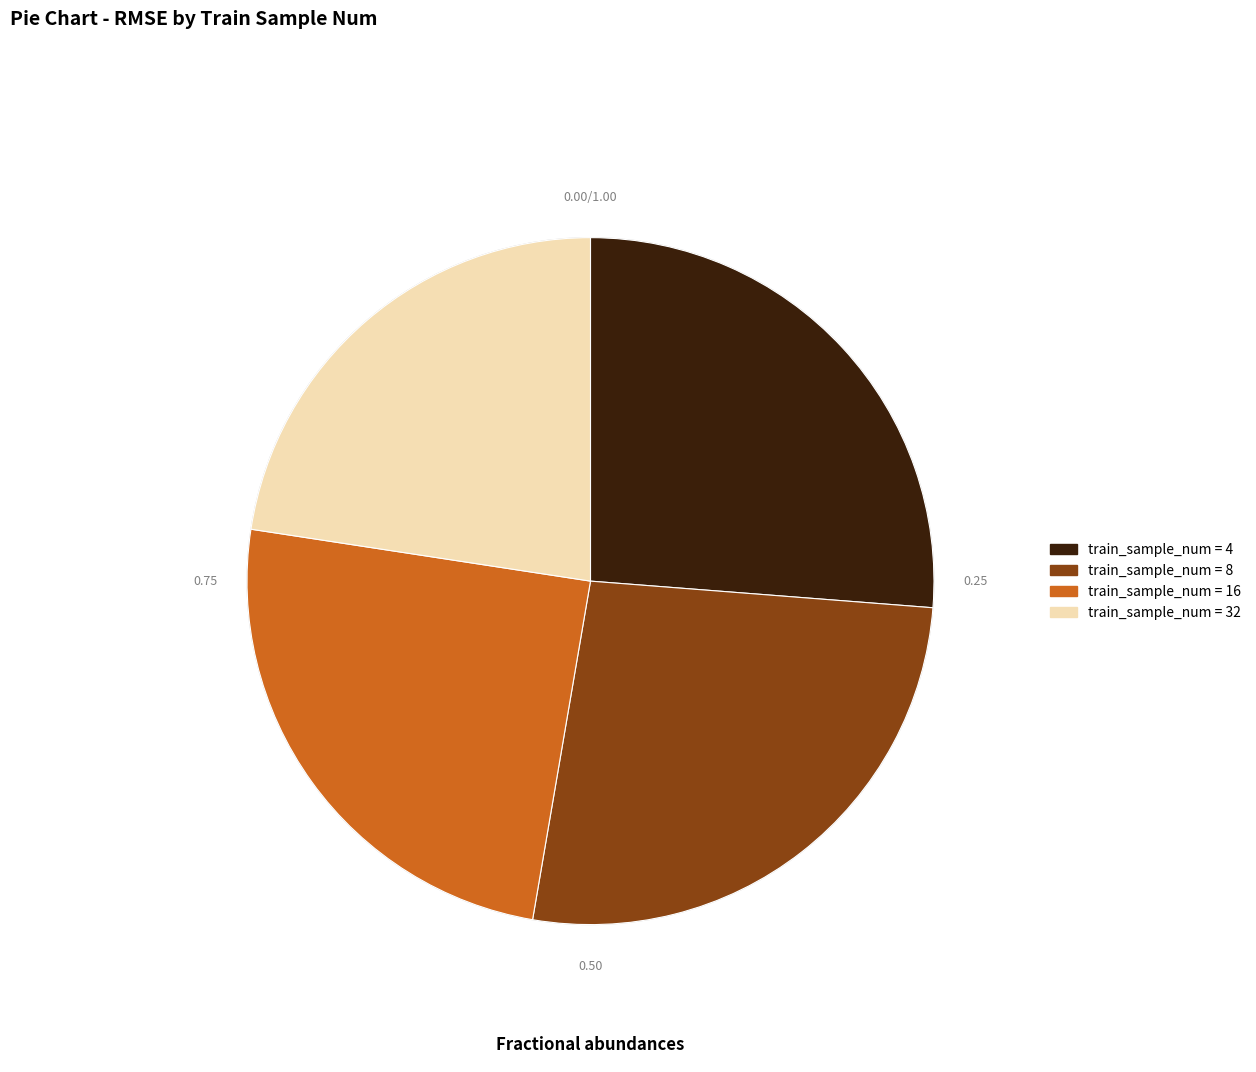

Is there any slice that represents more than half of the pie?

No